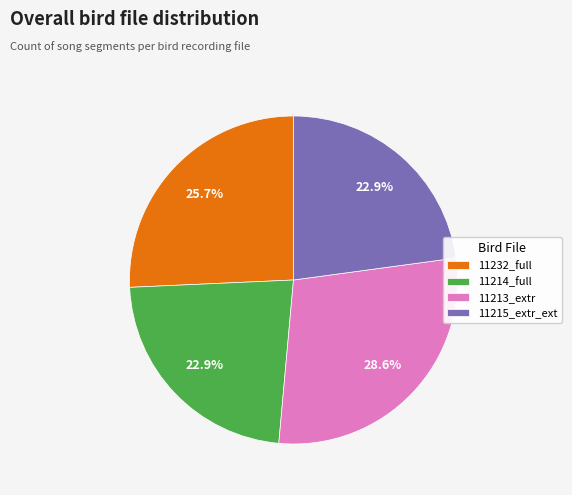

Is the sum of 11215_extr_ext and 11214_full greater than half?

No